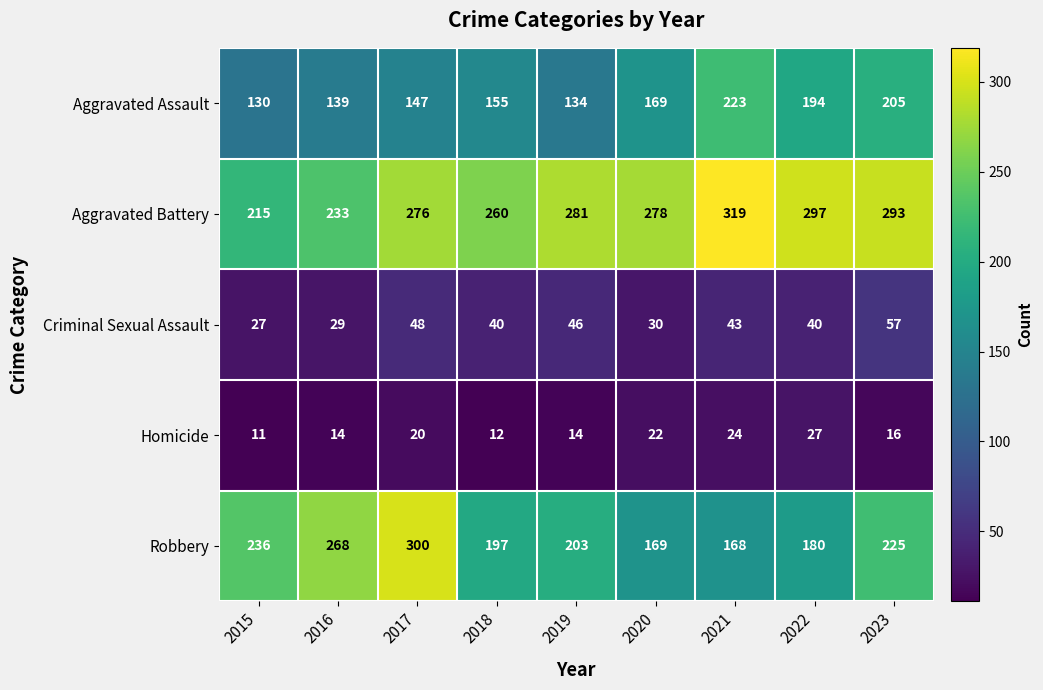

What is the total value across all series at 2017?

791